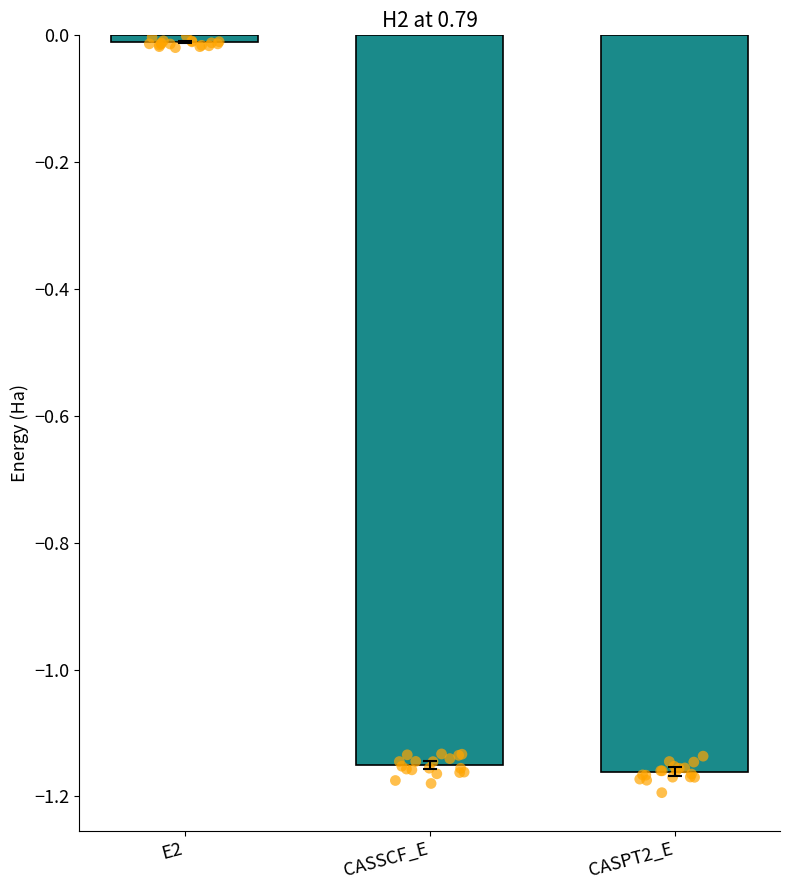

Between CASPT2_E and E2, which is larger?

E2